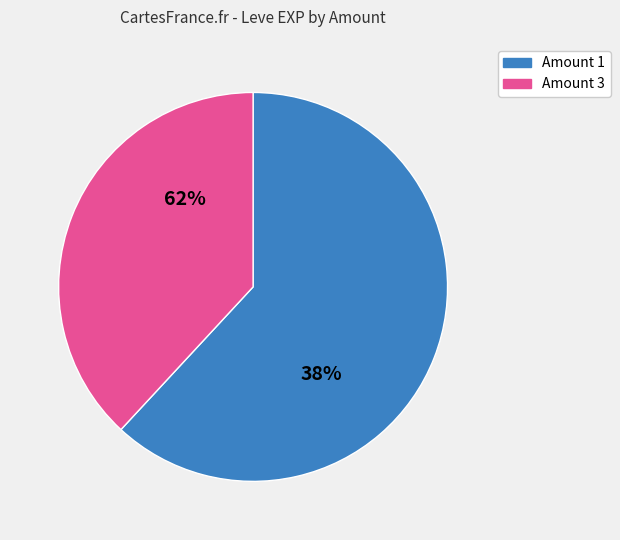

True or false: 1 accounts for 10% of the total.

False